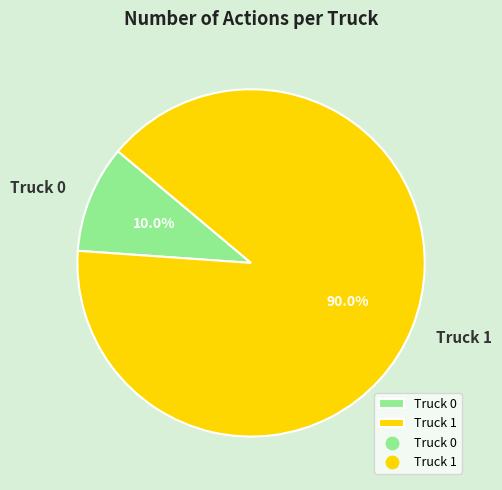

How many segments does this pie chart have?

2